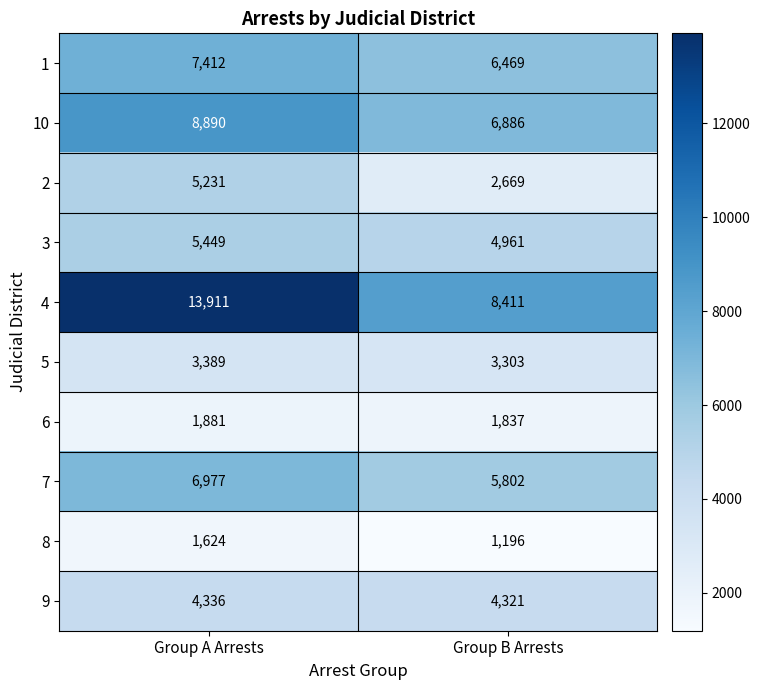

Count the number of data series in this chart.

10